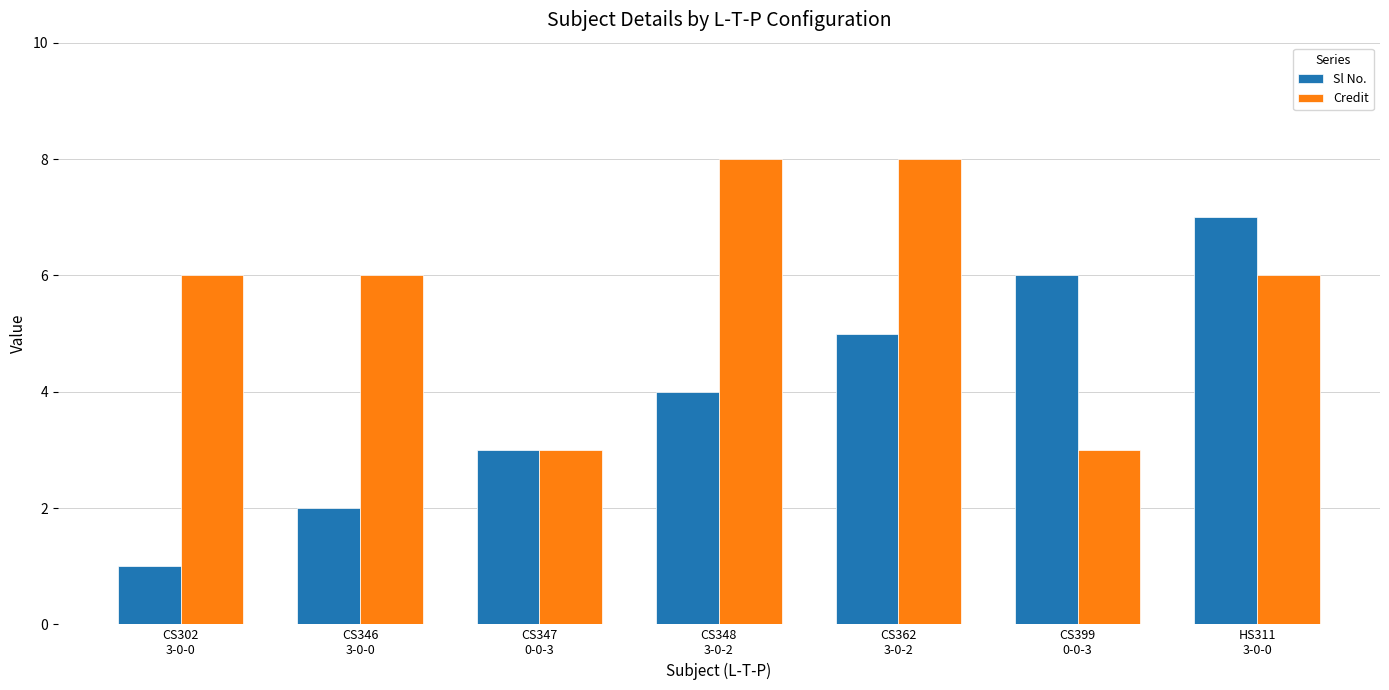

Read the Credit value at CS348
3-0-2.

8